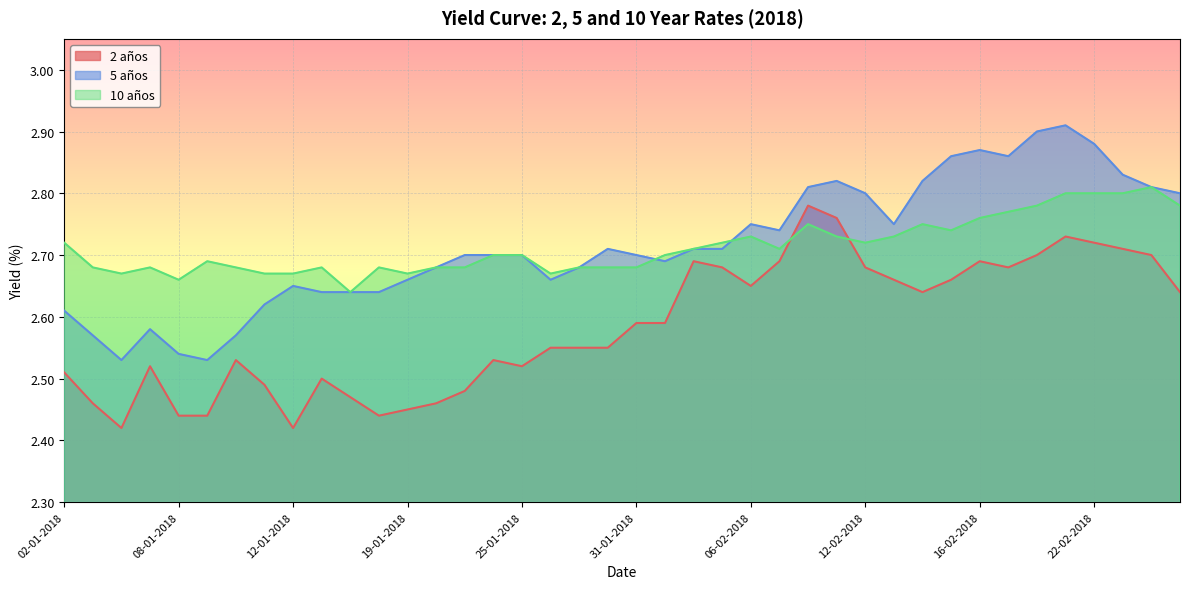

At 23-02-2018, list the series in order from largest to smallest.

5 años, 10 años, 2 años